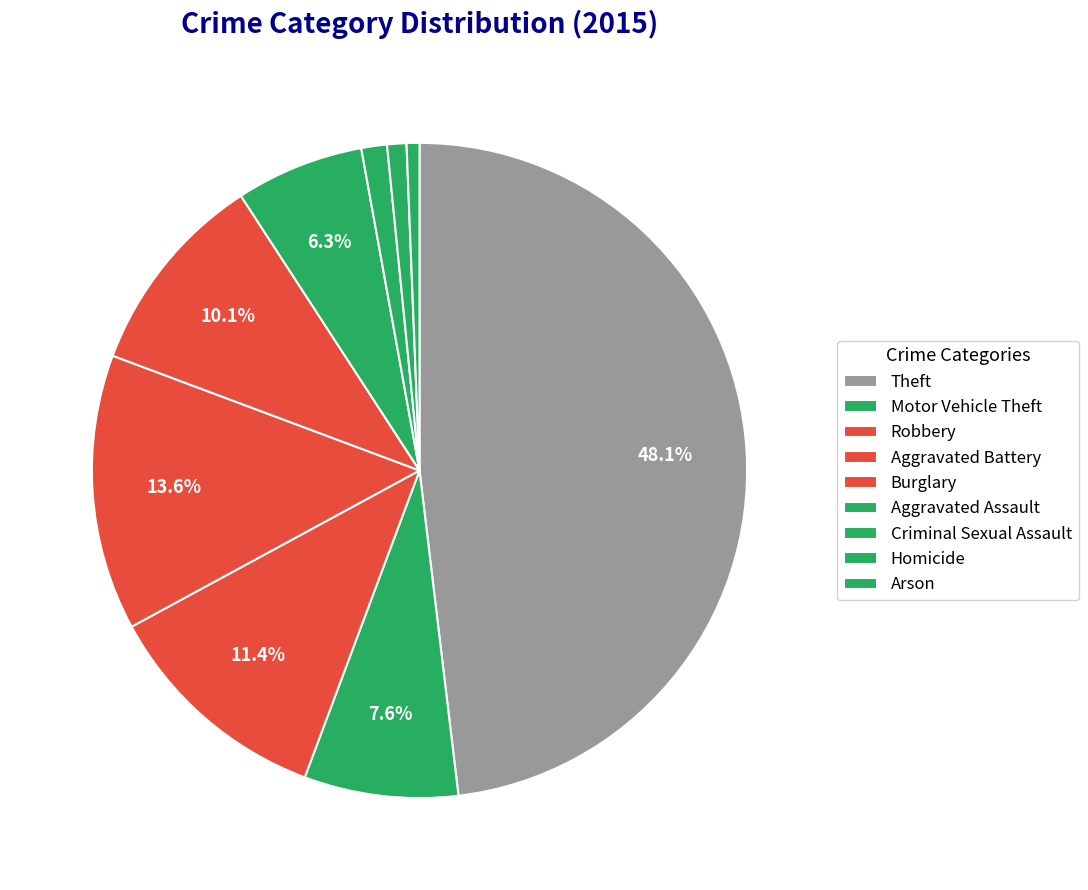

How many slices are in this pie chart?

9